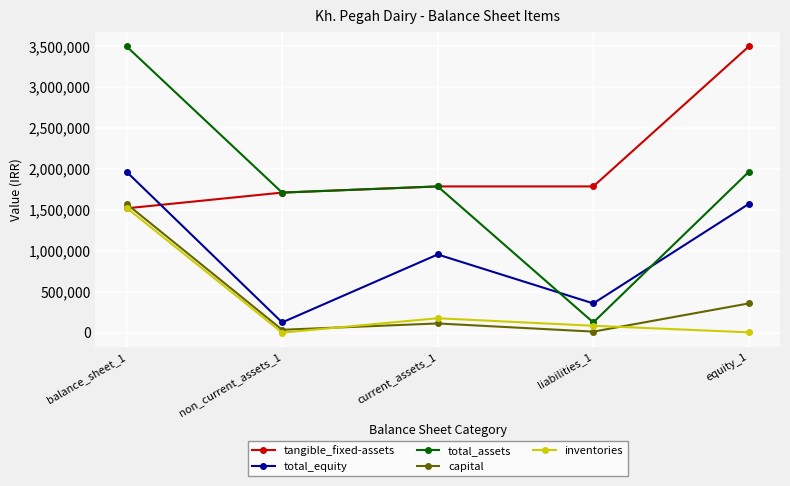

How many data points does each series have?

5